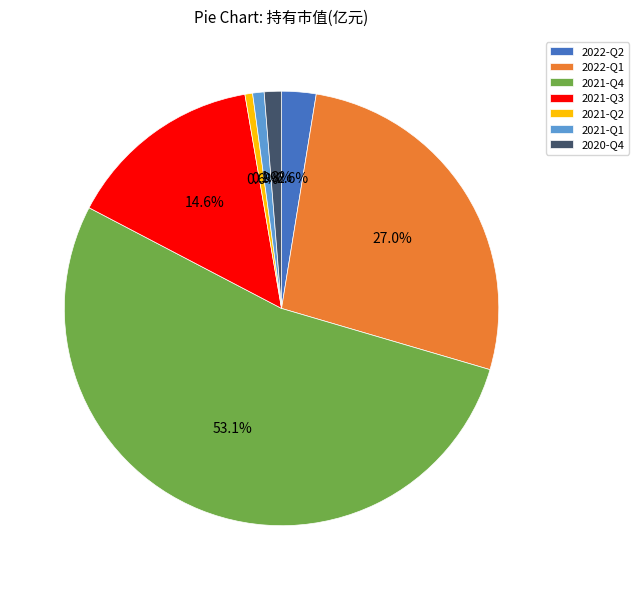

Does 2021-Q3 account for over 50% of the chart?

No